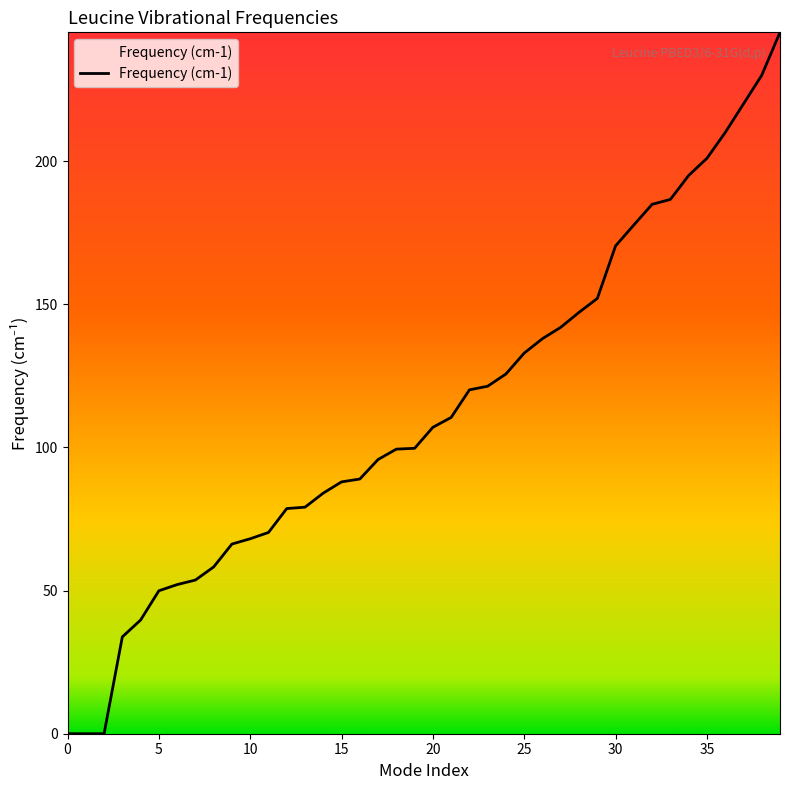

What is the difference between the maximum and minimum values?

245.0